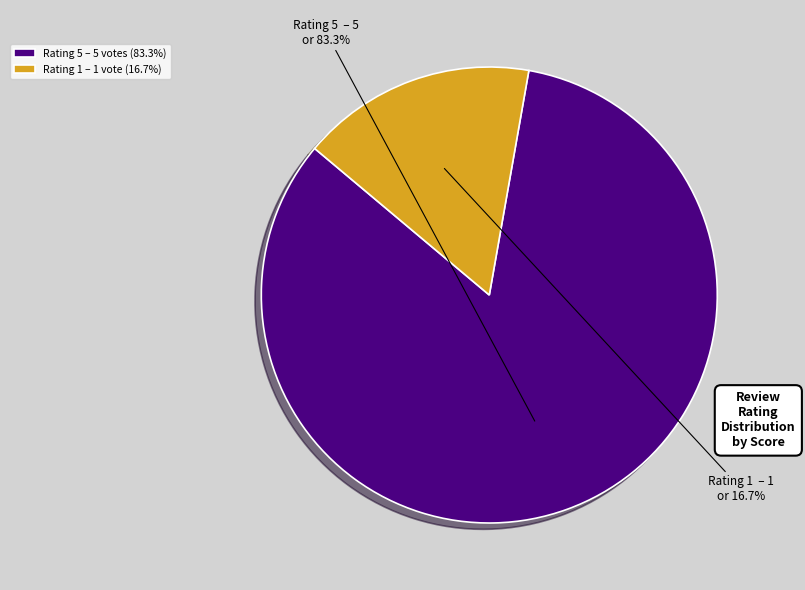

Rank the categories by value from lowest to highest.

Rating 1 – 1 vote (16.7%), Rating 5 – 5 votes (83.3%)